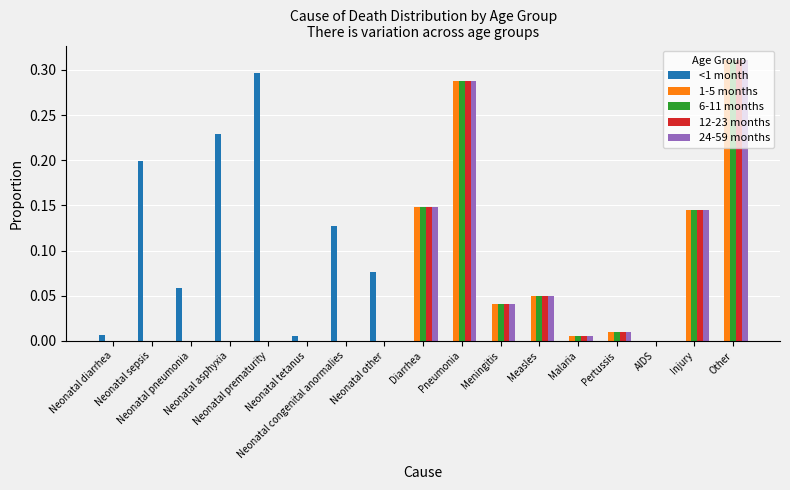

What is the sum of all 12-23 months values?

1.0